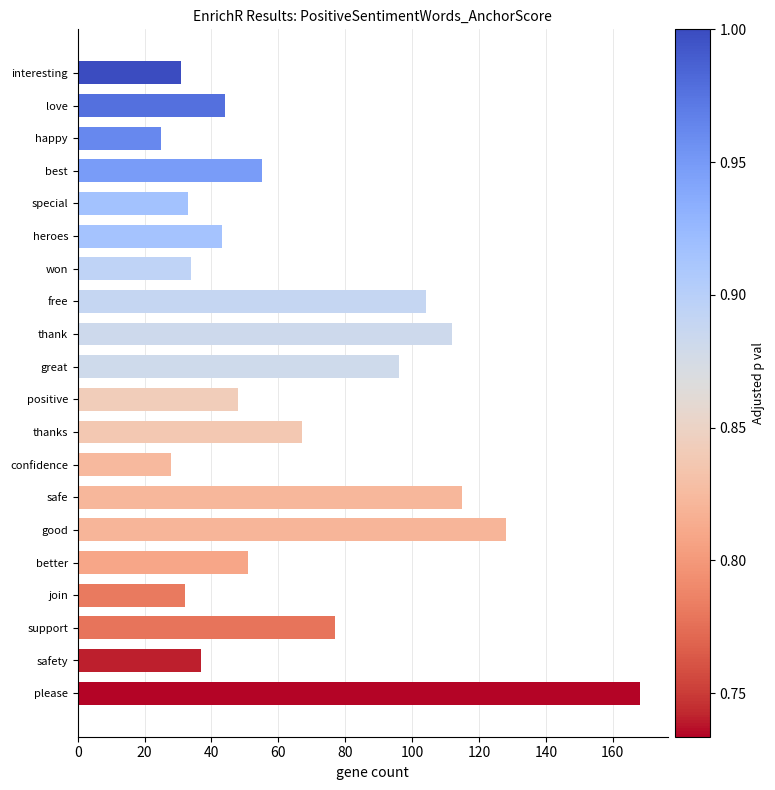

How many data points are less than 51?

10